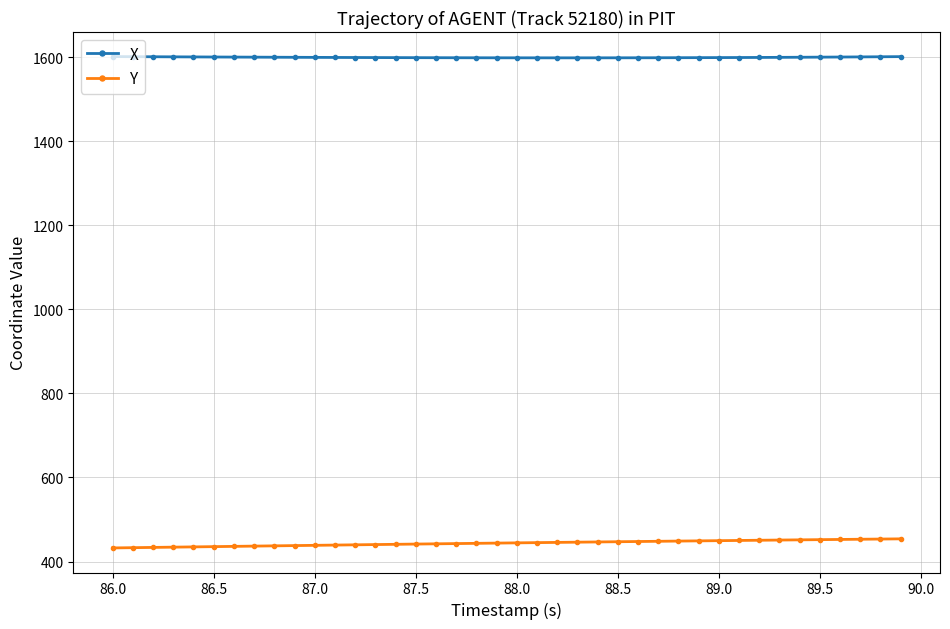

Which series has the largest total across all categories?

X